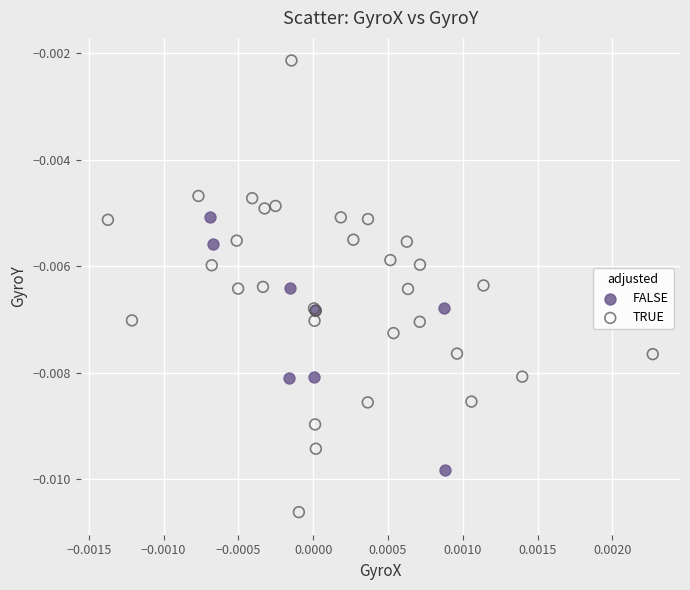

Which series reaches the minimum Y coordinate?

TRUE